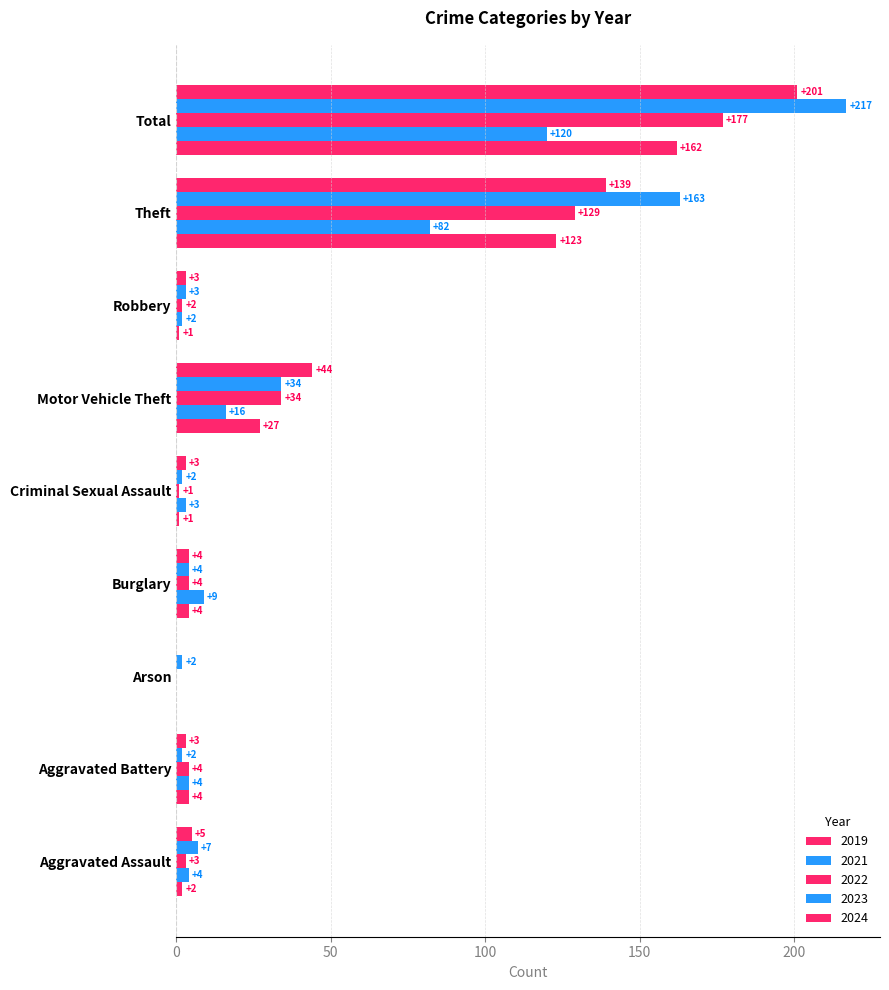

Rank the series at Aggravated Battery from lowest to highest value.

2023, 2024, 2019, 2021, 2022